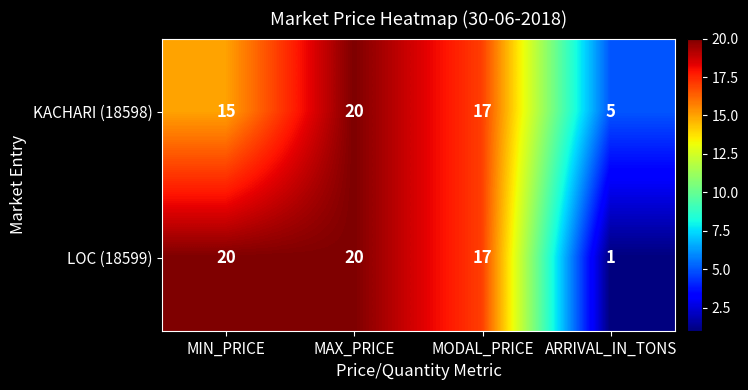

What is the approximate value of LOC (18599) at MODAL_PRICE, to the nearest 5?

15